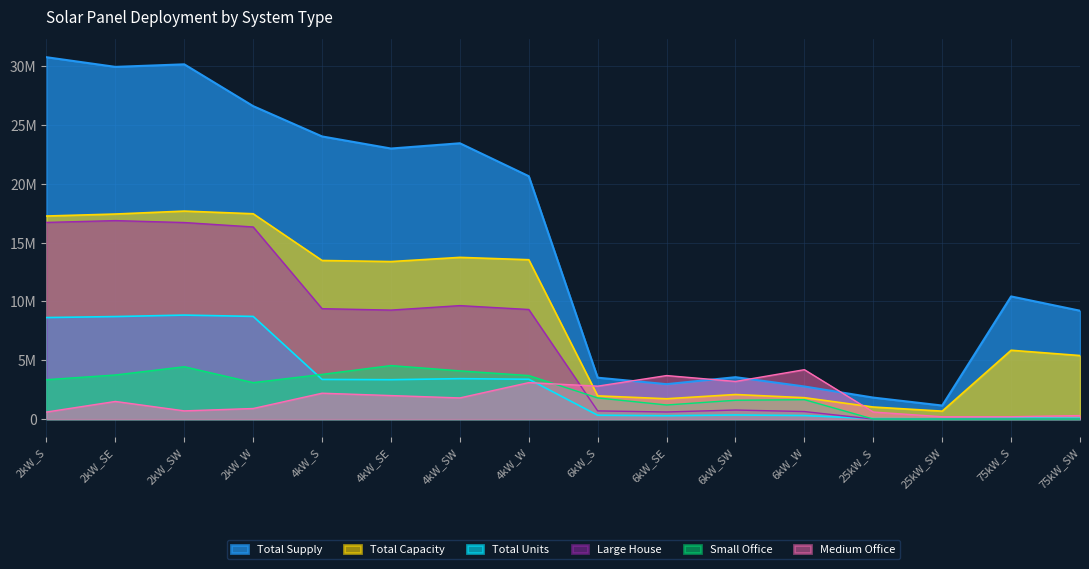

At which category is the sum across all series the highest?

2kW_SW